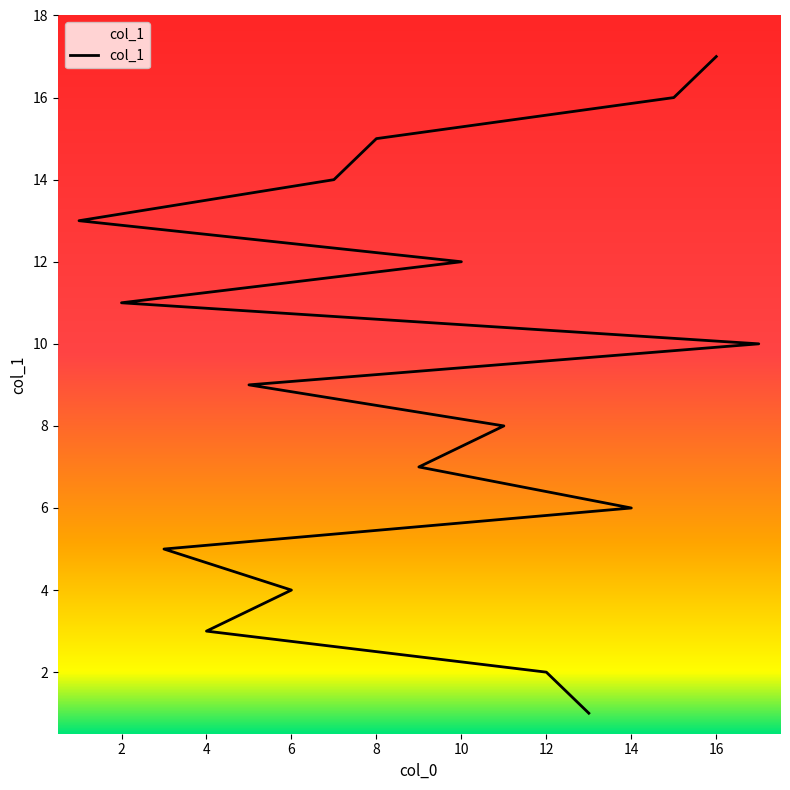

Which category has the highest value across all series?

16